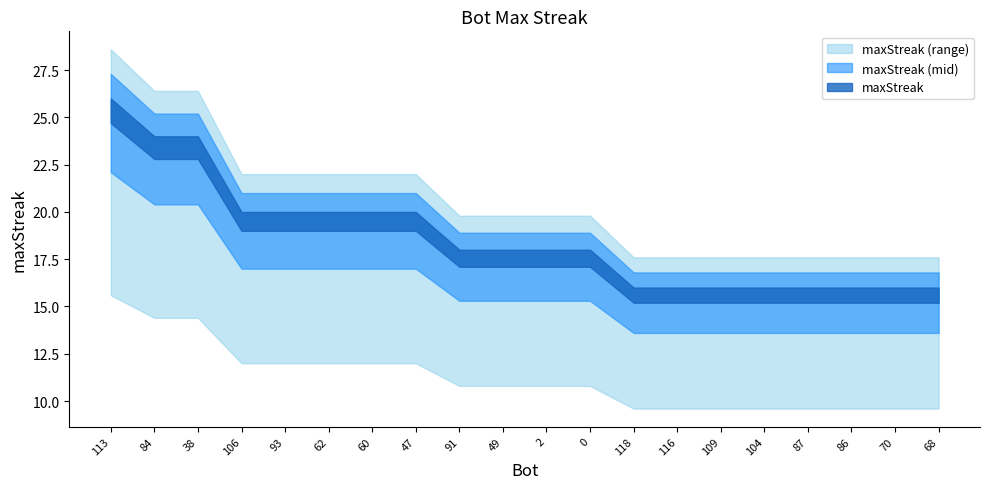

Reading left to right, what are all the values shown in this chart?

26	24	24	20	20	20	20	20	18	18	18	18	16	16	16	16	16	16	16	16